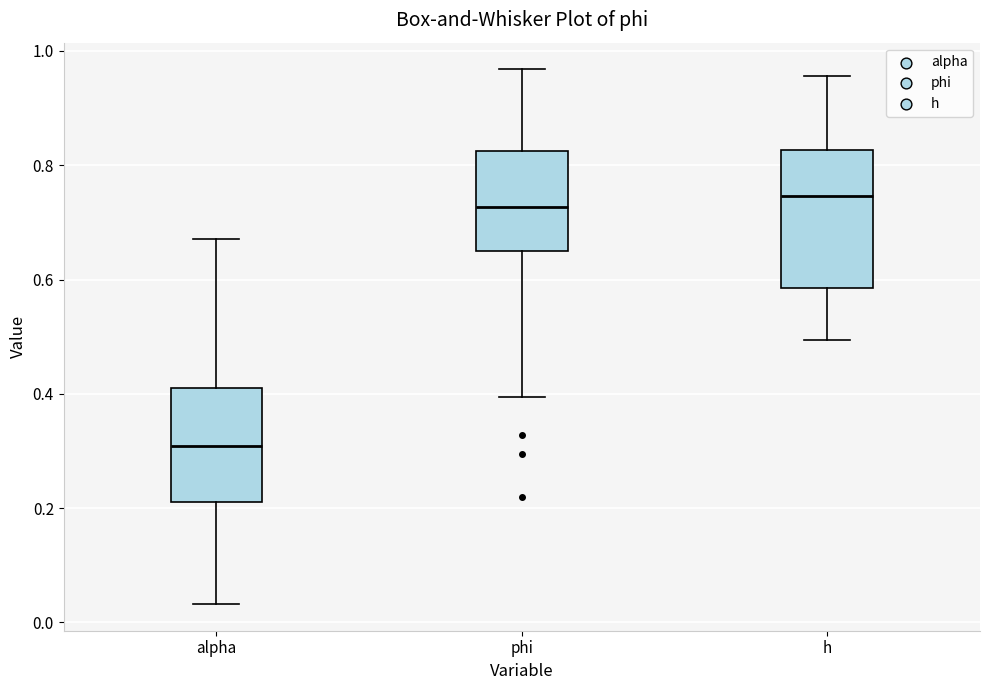

Reading left to right, transcribe this box plot: for each box, give where its median line is, the range the box spans, and where its two whiskers end, as read against the y-axis. The values are not printed on the chart, so give them approximately, as read against the axis.

alpha: median 0.30, box 0.22 to 0.42, whiskers 0.04 to 0.68
phi: median 0.72, box 0.64 to 0.82, whiskers 0.40 to 0.96
h: median 0.74, box 0.58 to 0.82, whiskers 0.50 to 0.96